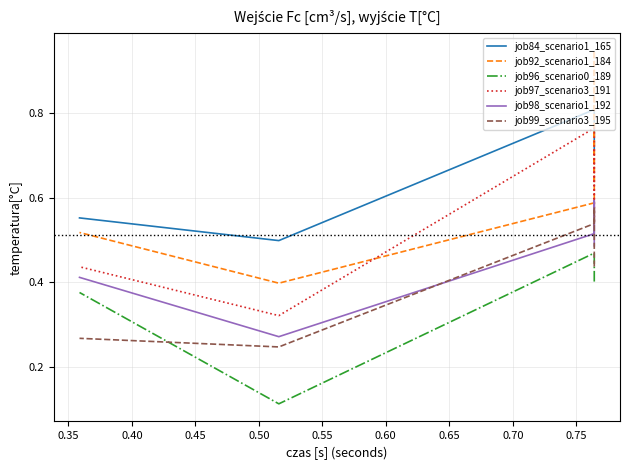

Count the job99_scenario3_195 values in the range 0 to 1.

5